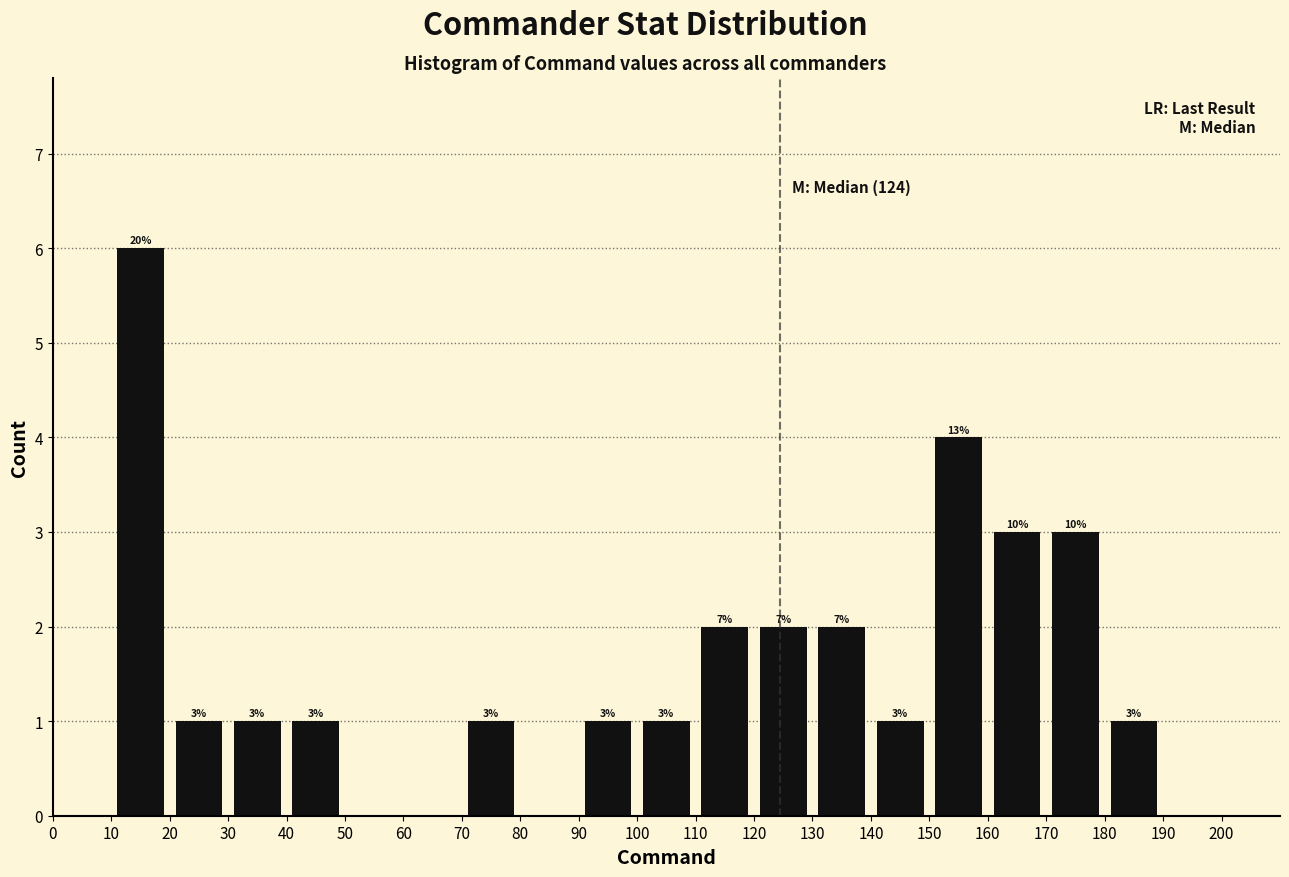

Over which range of the x-axis is the bar tallest?

10 to 20